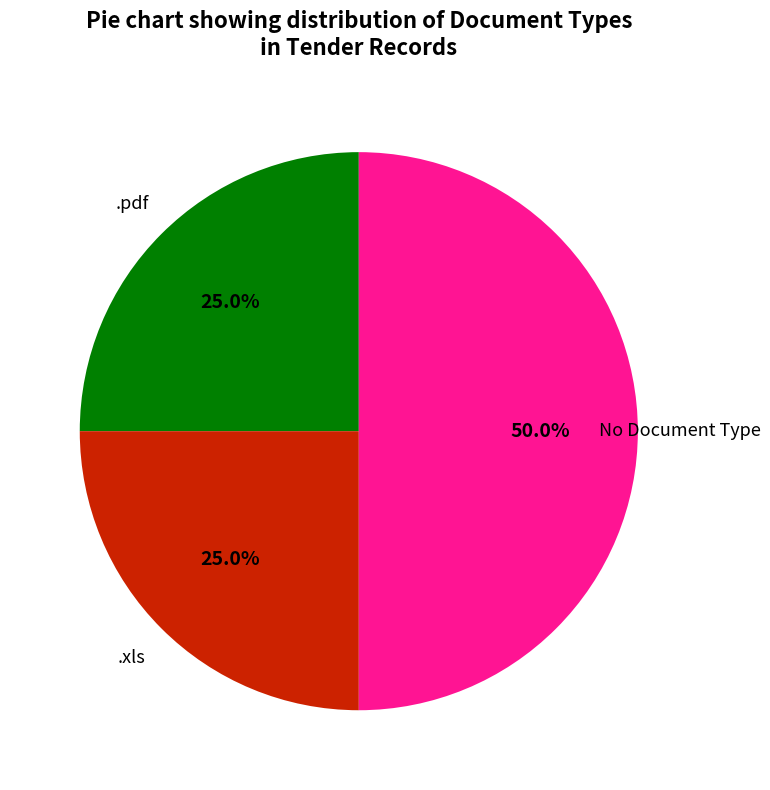

How many slices are in this pie chart?

3